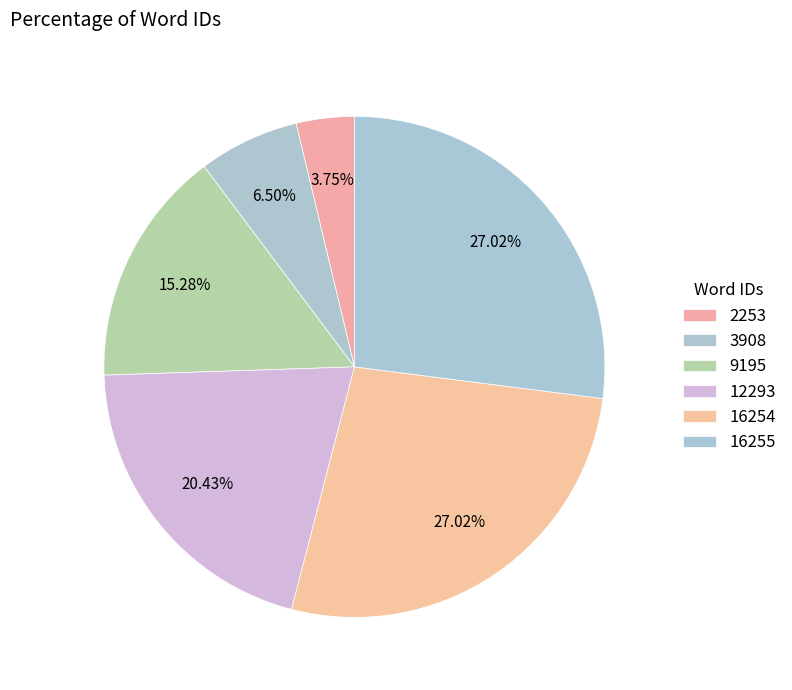

What percentage is the 16254 slice, to the nearest percent?

27%